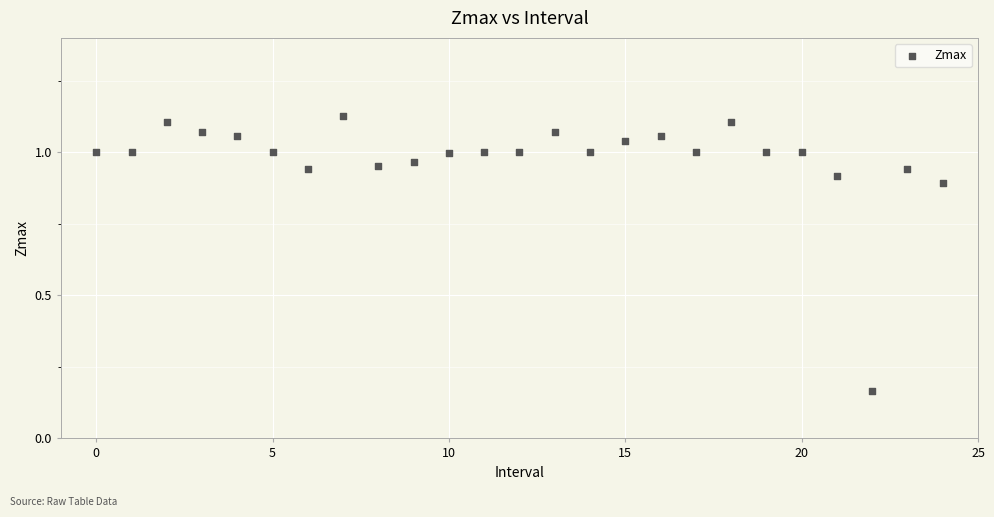

How many points are shown in the scatter plot?

25